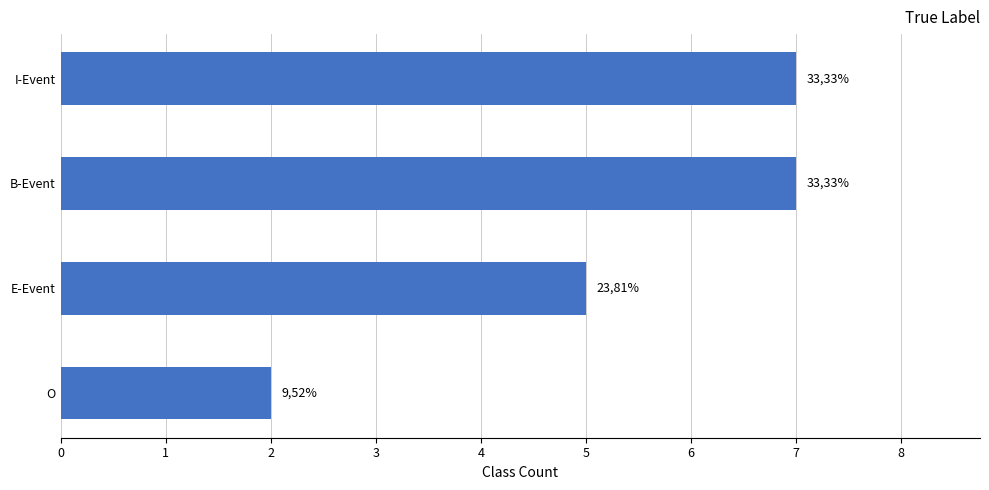

How many bars are there in total?

4